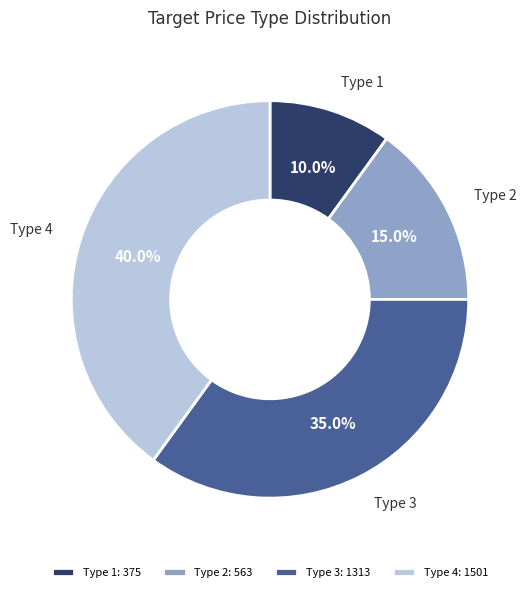

Does any single category account for the majority?

No